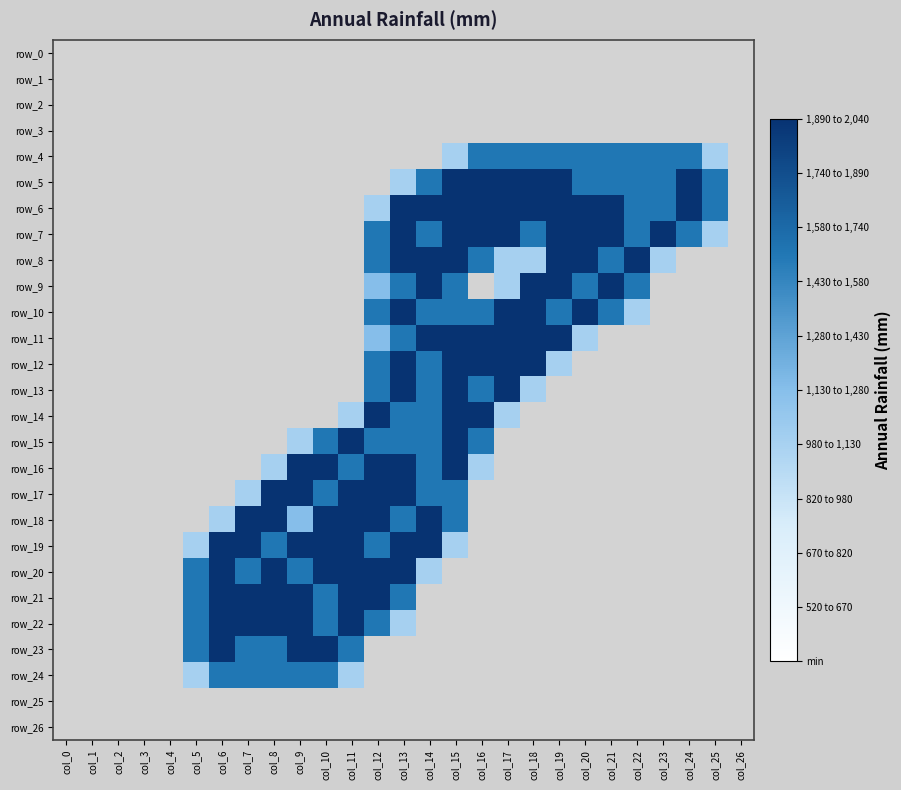

Is the value of row_19 at col_19 greater than the value of row_1 at col_7?

No